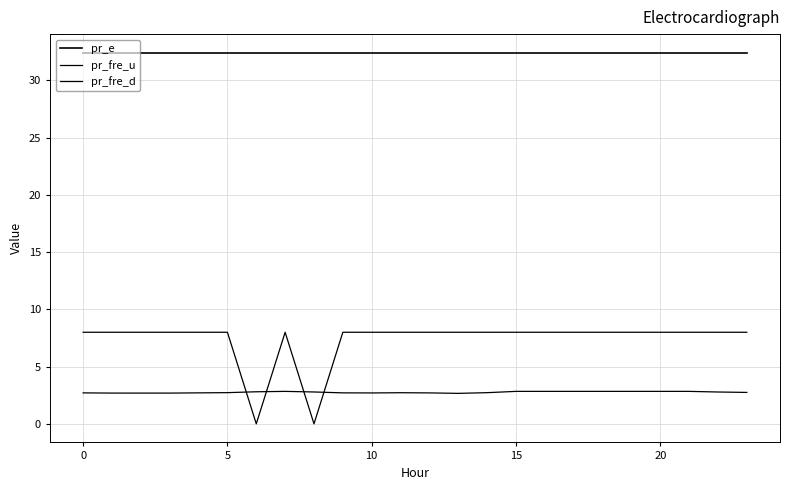

How many lines are shown in the chart?

3